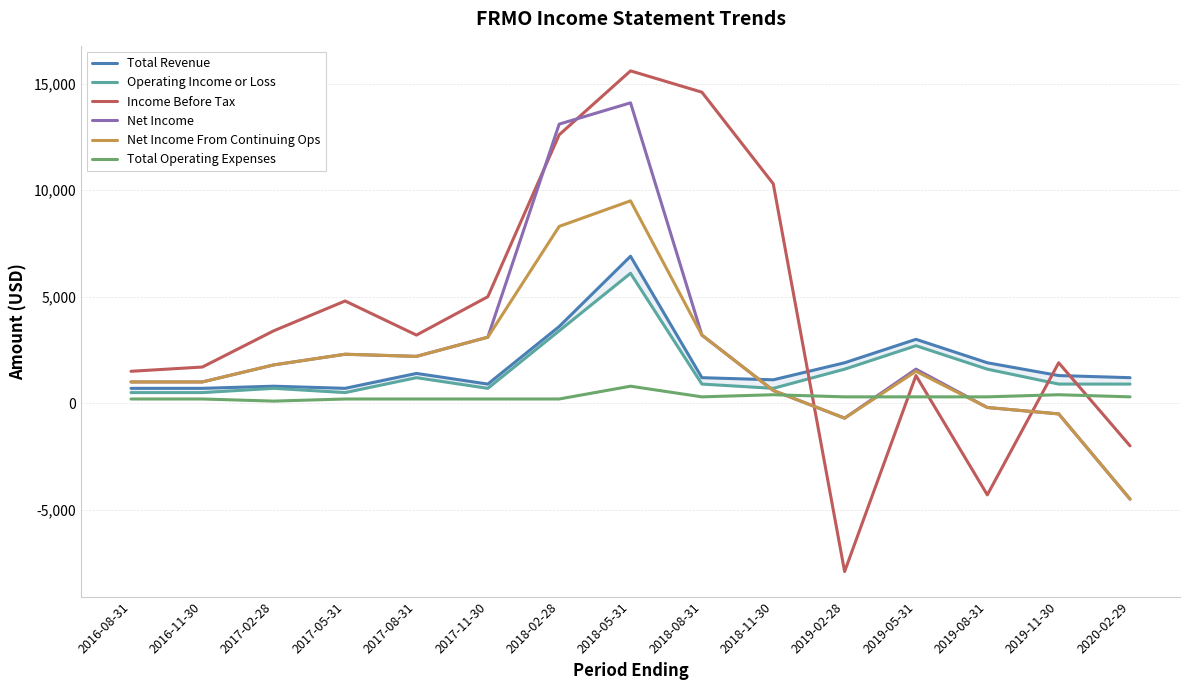

Reading right to left, transcribe all the data shown in this chart.

Total Revenue: 2020-02-29=1200	2019-11-30=1300	2019-08-31=1900	2019-05-31=3000	2019-02-28=1900	2018-11-30=1100	2018-08-31=1200	2018-05-31=6900	2018-02-28=3600	2017-11-30=900	2017-08-31=1400	2017-05-31=700	2017-02-28=800	2016-11-30=700	2016-08-31=700
Operating Income or Loss: 2020-02-29=900	2019-11-30=900	2019-08-31=1600	2019-05-31=2700	2019-02-28=1600	2018-11-30=700	2018-08-31=900	2018-05-31=6100	2018-02-28=3400	2017-11-30=700	2017-08-31=1200	2017-05-31=500	2017-02-28=700	2016-11-30=500	2016-08-31=500
Income Before Tax: 2020-02-29=-2000	2019-11-30=1900	2019-08-31=-4300	2019-05-31=1300	2019-02-28=-7900	2018-11-30=10300	2018-08-31=14600	2018-05-31=15600	2018-02-28=12600	2017-11-30=5000	2017-08-31=3200	2017-05-31=4800	2017-02-28=3400	2016-11-30=1700	2016-08-31=1500
Net Income: 2020-02-29=-4500	2019-11-30=-500	2019-08-31=-200	2019-05-31=1600	2019-02-28=-700	2018-11-30=600	2018-08-31=3200	2018-05-31=14100	2018-02-28=13100	2017-11-30=3100	2017-08-31=2200	2017-05-31=2300	2017-02-28=1800	2016-11-30=1000	2016-08-31=1000
Net Income From Continuing Ops: 2020-02-29=-4500	2019-11-30=-500	2019-08-31=-200	2019-05-31=1500	2019-02-28=-700	2018-11-30=600	2018-08-31=3200	2018-05-31=9500	2018-02-28=8300	2017-11-30=3100	2017-08-31=2200	2017-05-31=2300	2017-02-28=1800	2016-11-30=1000	2016-08-31=1000
Total Operating Expenses: 2020-02-29=300	2019-11-30=400	2019-08-31=300	2019-05-31=300	2019-02-28=300	2018-11-30=400	2018-08-31=300	2018-05-31=800	2018-02-28=200	2017-11-30=200	2017-08-31=200	2017-05-31=200	2017-02-28=100	2016-11-30=200	2016-08-31=200